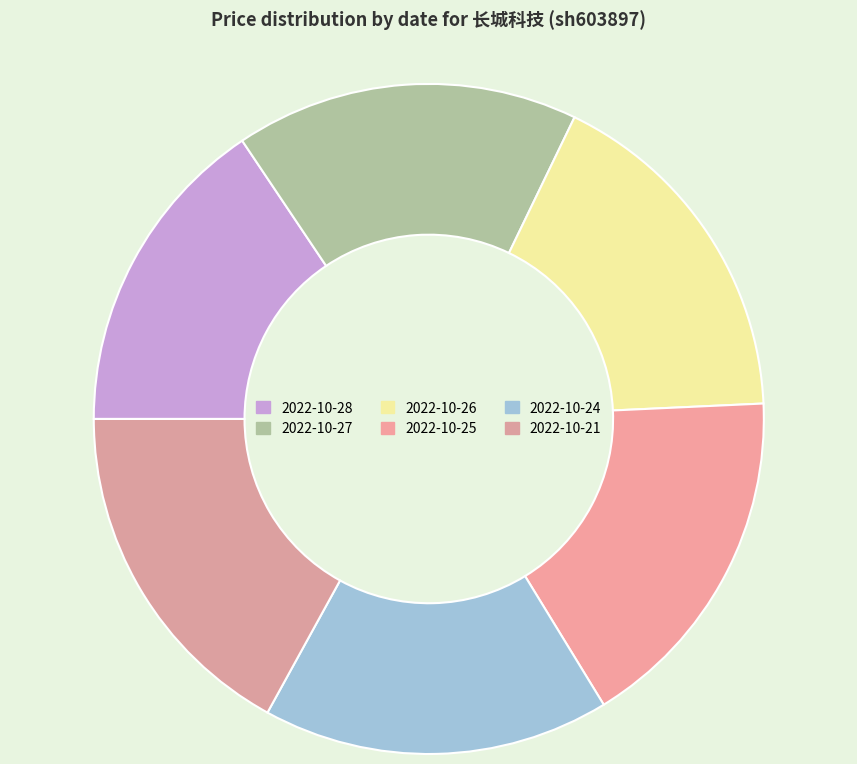

How many segments does this pie chart have?

6